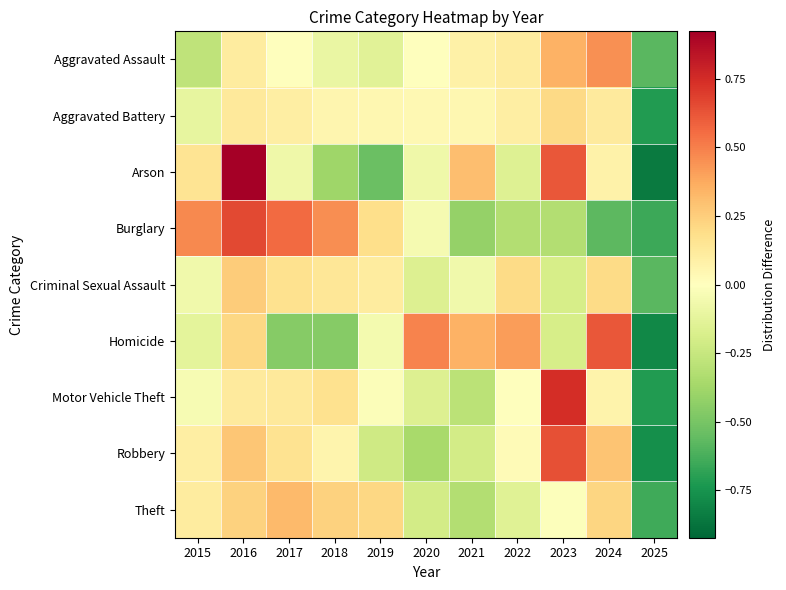

Reading right to left, extract all data points from this chart.

Aggravated Assault: 2025=-0.6	2024=0.5	2023=0.3	2022=0.1	2021=0.1	2020=-0.0	2019=-0.1	2018=-0.1	2017=-0.0	2016=0.1	2015=-0.3
Aggravated Battery: 2025=-0.7	2024=0.1	2023=0.2	2022=0.1	2021=0.0	2020=0.0	2019=0.0	2018=0.1	2017=0.1	2016=0.1	2015=-0.1
Arson: 2025=-0.8	2024=0.1	2023=0.6	2022=-0.2	2021=0.3	2020=-0.1	2019=-0.5	2018=-0.4	2017=-0.1	2016=0.9	2015=0.2
Burglary: 2025=-0.7	2024=-0.6	2023=-0.3	2022=-0.3	2021=-0.4	2020=-0.0	2019=0.2	2018=0.5	2017=0.6	2016=0.7	2015=0.5
Criminal Sexual Assault: 2025=-0.6	2024=0.2	2023=-0.2	2022=0.2	2021=-0.1	2020=-0.2	2019=0.1	2018=0.1	2017=0.2	2016=0.3	2015=-0.1
Homicide: 2025=-0.8	2024=0.6	2023=-0.2	2022=0.4	2021=0.3	2020=0.5	2019=-0.1	2018=-0.5	2017=-0.5	2016=0.2	2015=-0.1
Motor Vehicle Theft: 2025=-0.7	2024=0.1	2023=0.7	2022=-0.0	2021=-0.3	2020=-0.2	2019=-0.0	2018=0.2	2017=0.1	2016=0.1	2015=-0.0
Robbery: 2025=-0.8	2024=0.3	2023=0.6	2022=0.0	2021=-0.2	2020=-0.4	2019=-0.2	2018=0.1	2017=0.2	2016=0.3	2015=0.1
Theft: 2025=-0.6	2024=0.2	2023=-0.0	2022=-0.1	2021=-0.3	2020=-0.2	2019=0.2	2018=0.2	2017=0.3	2016=0.2	2015=0.1